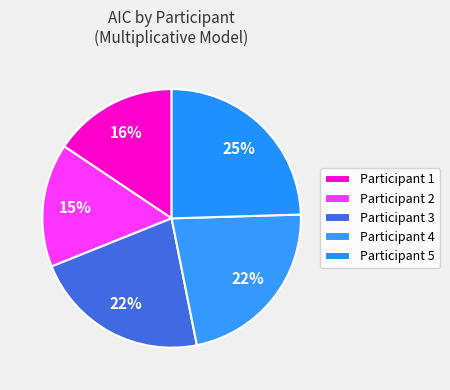

What is the largest slice in the pie chart?

5